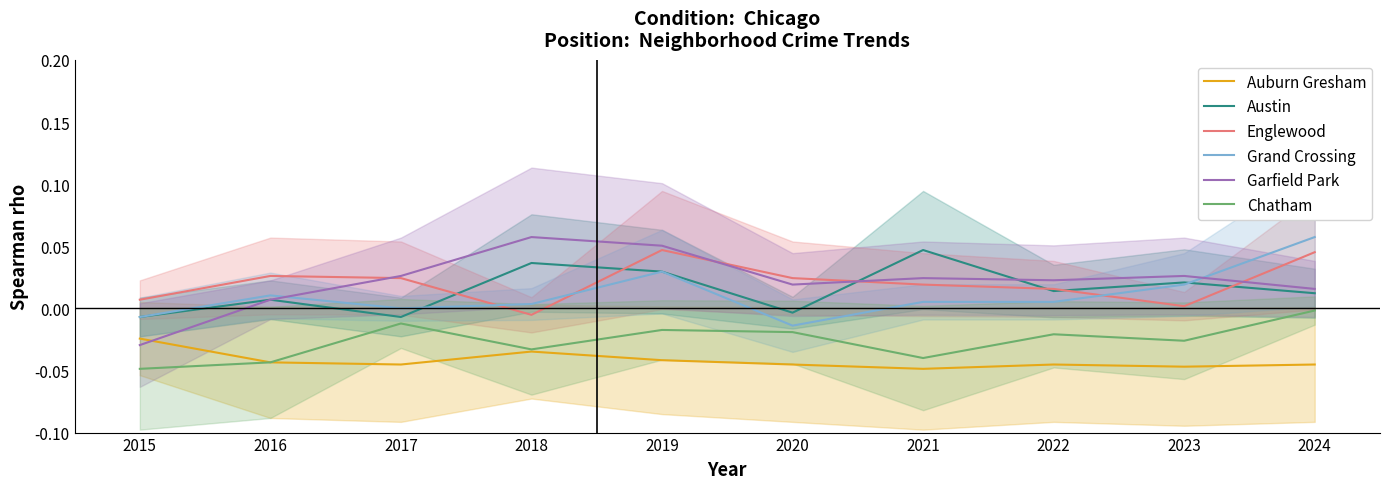

At which category does the chart reach its minimum across all series?

2021